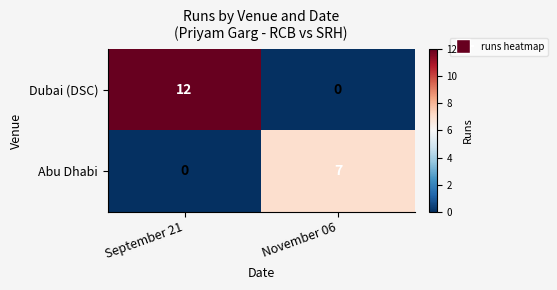

The value of Dubai (DSC) at November 06 is 5. True or false?

False